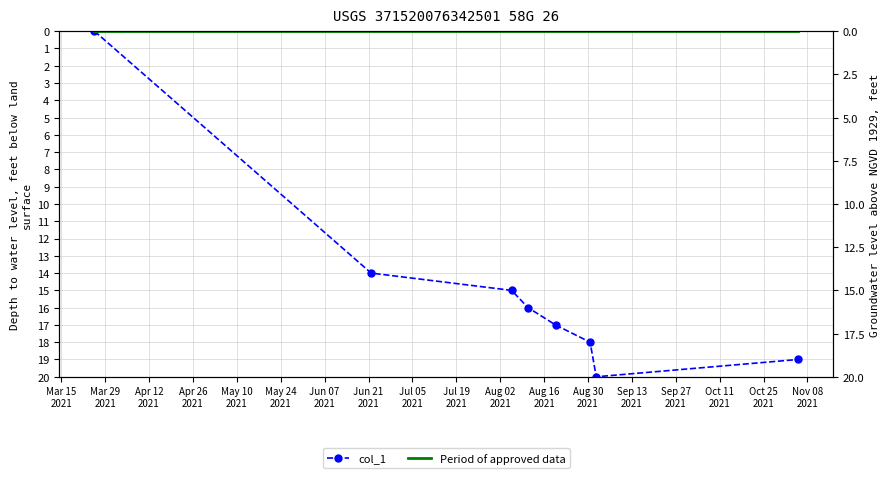

What is the maximum value for col_1?

20